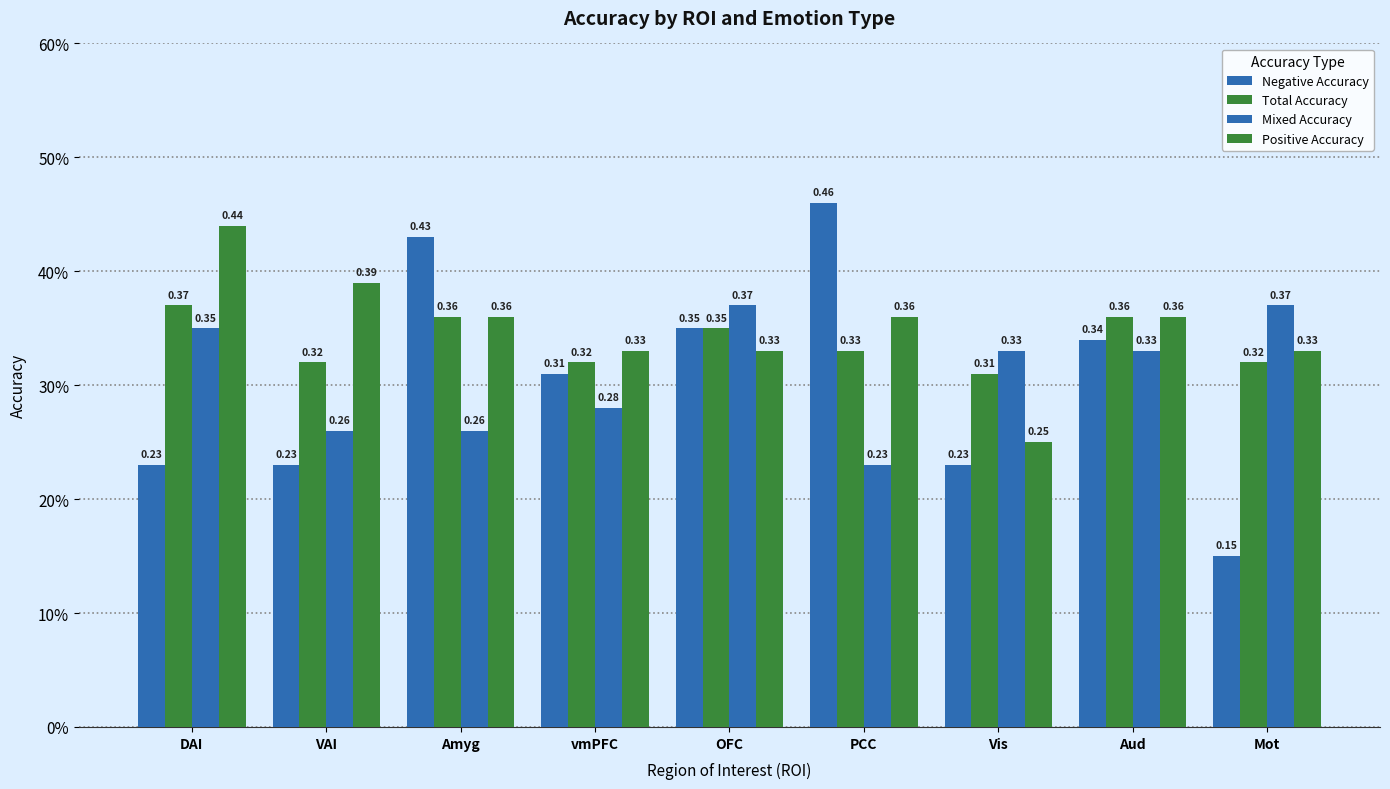

Does the chart contain stacked bars?

No